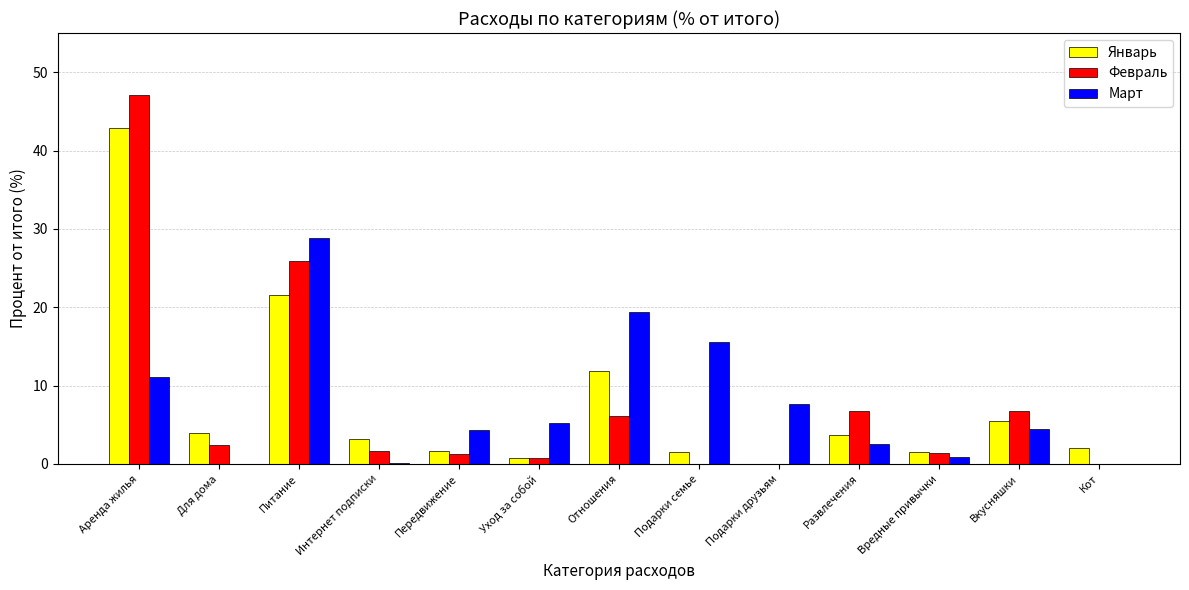

Which series changed the most between Аренда жилья and Передвижение?

Февраль